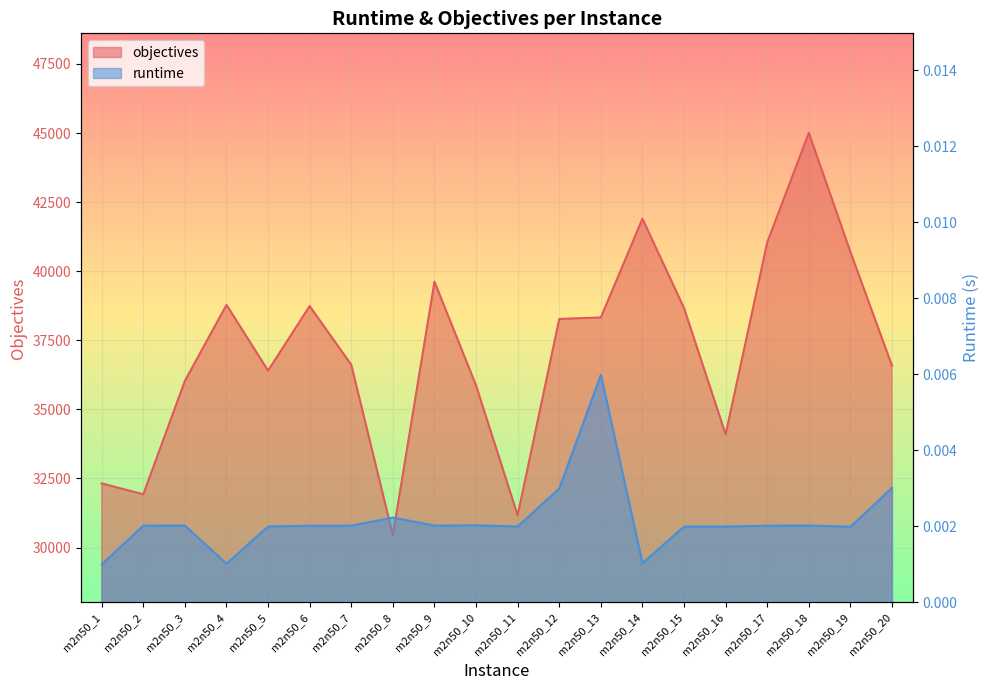

Reading left to right, what are all the values shown in this chart?

runtime: m2n50_1=0.0	m2n50_2=0.0	m2n50_3=0.0	m2n50_4=0.0	m2n50_5=0.0	m2n50_6=0.0	m2n50_7=0.0	m2n50_8=0.0	m2n50_9=0.0	m2n50_10=0.0	m2n50_11=0.0	m2n50_12=0.0	m2n50_13=0.0	m2n50_14=0.0	m2n50_15=0.0	m2n50_16=0.0	m2n50_17=0.0	m2n50_18=0.0	m2n50_19=0.0	m2n50_20=0.0
objectives: m2n50_1=32320.0	m2n50_2=31926.0	m2n50_3=36029.0	m2n50_4=38781.0	m2n50_5=36402.0	m2n50_6=38739.0	m2n50_7=36613.0	m2n50_8=30450.0	m2n50_9=39622.0	m2n50_10=35864.0	m2n50_11=31166.0	m2n50_12=38272.0	m2n50_13=38326.0	m2n50_14=41899.0	m2n50_15=38666.0	m2n50_16=34097.0	m2n50_17=41044.0	m2n50_18=45009.0	m2n50_19=40697.0	m2n50_20=36578.0